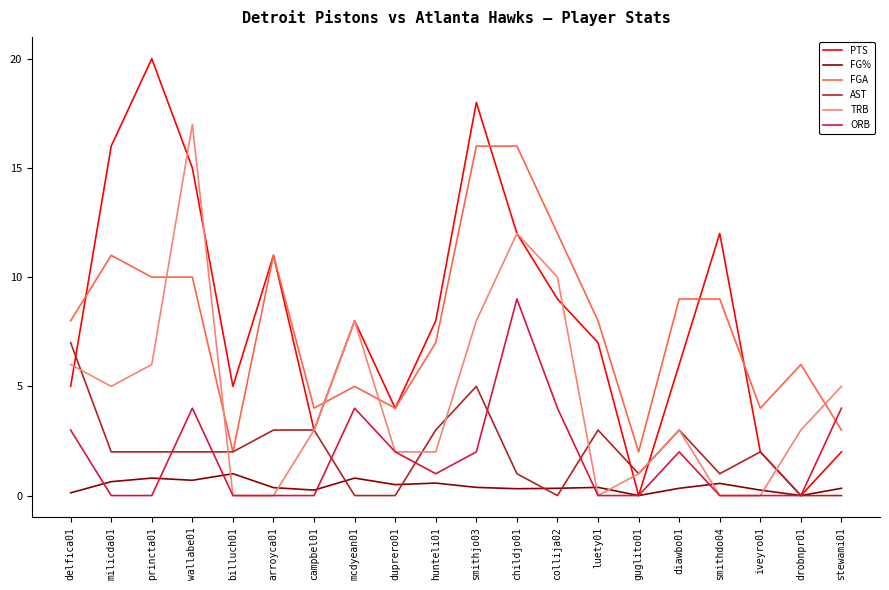

How many intersections are there between FGA and TRB?

5